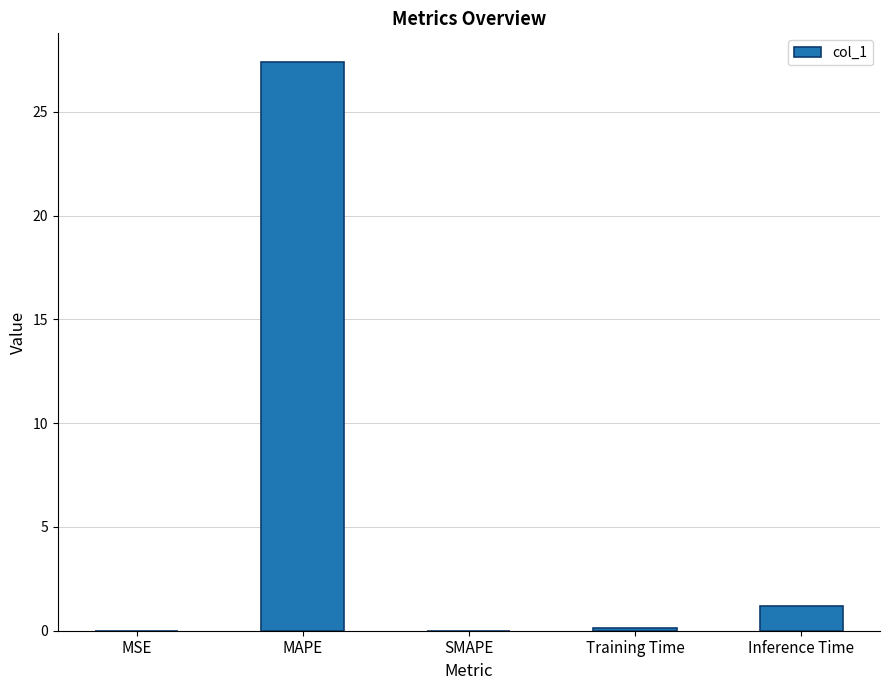

What is the sum of the values at SMAPE and Inference Time?

1.2